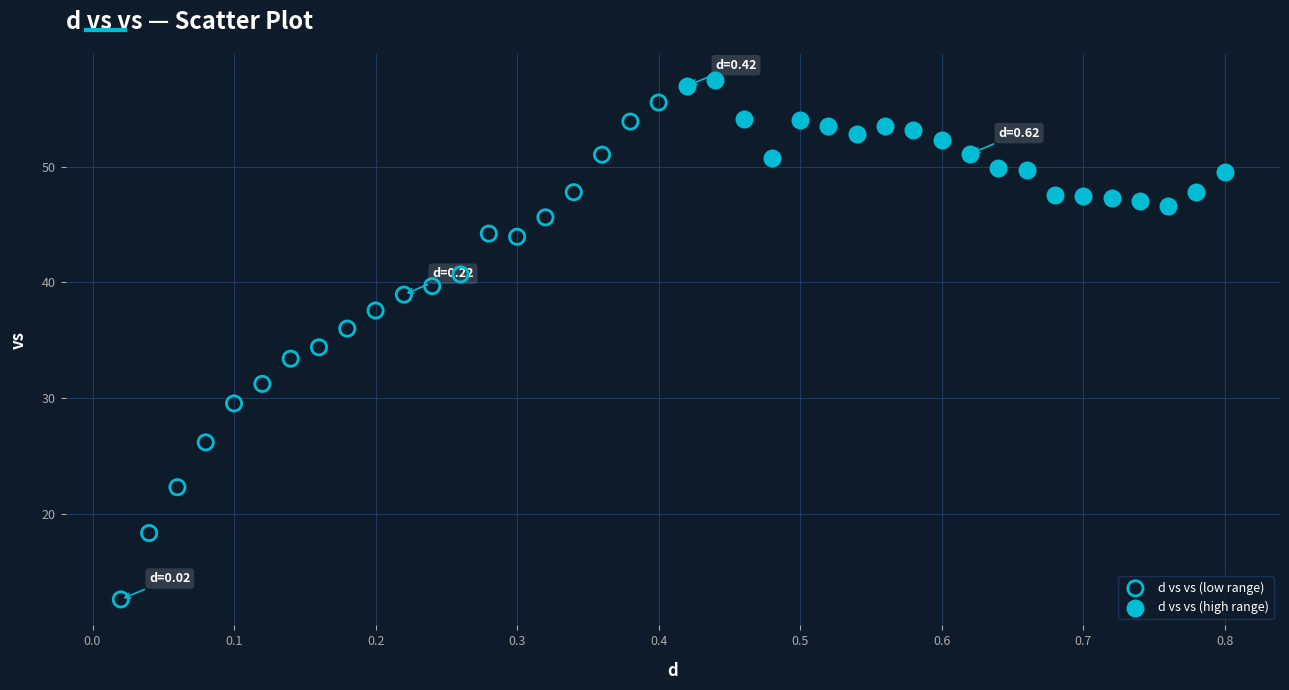

Which series has the widest spread of Y values?

d vs vs (low range)